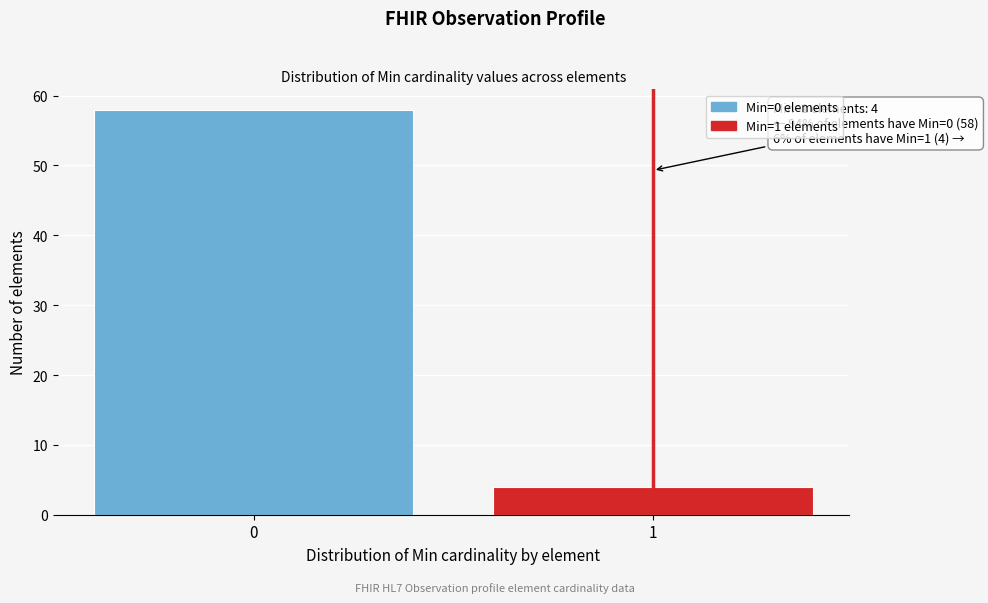

Reading left to right, what are all the values shown in this chart?

0=58	1=4